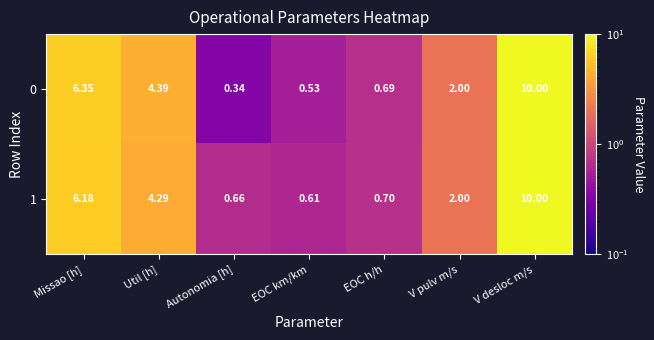

Is the value of 1 at V desloc m/s greater than the value of 0 at V pulv m/s?

Yes